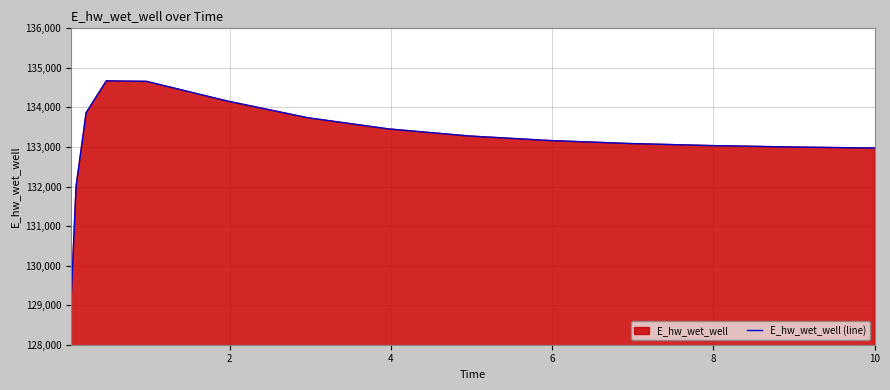

What is the maximum value shown in the chart?

134671.5